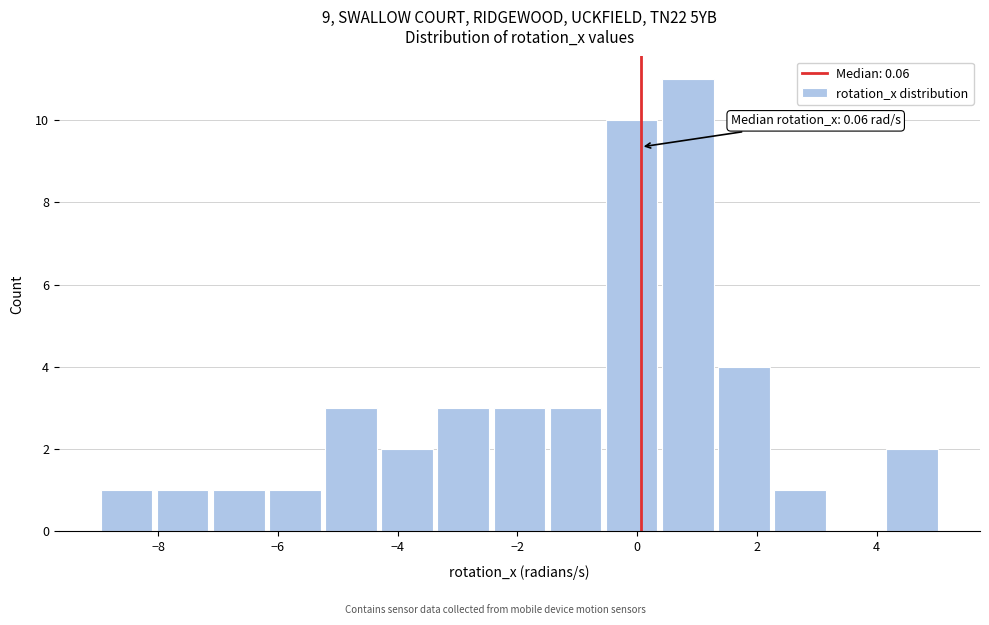

Over which range of the x-axis is the bar tallest?

0.4 to 1.4